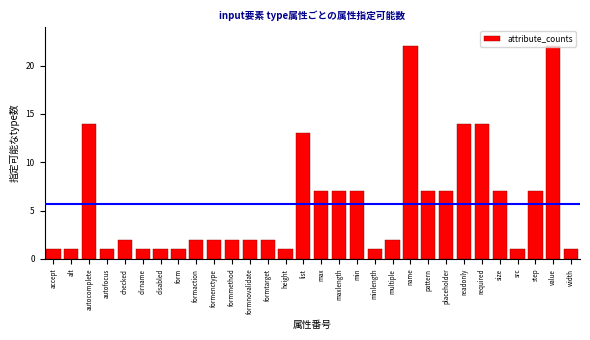

Where is the data nearest to the value 11?

list